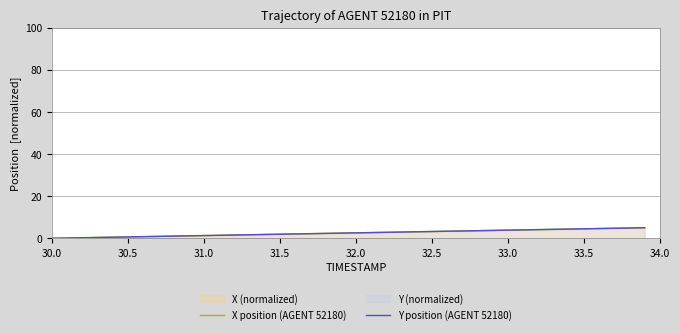

What is the value of the X position (AGENT 52180) point at the 34th from the left?

4.2